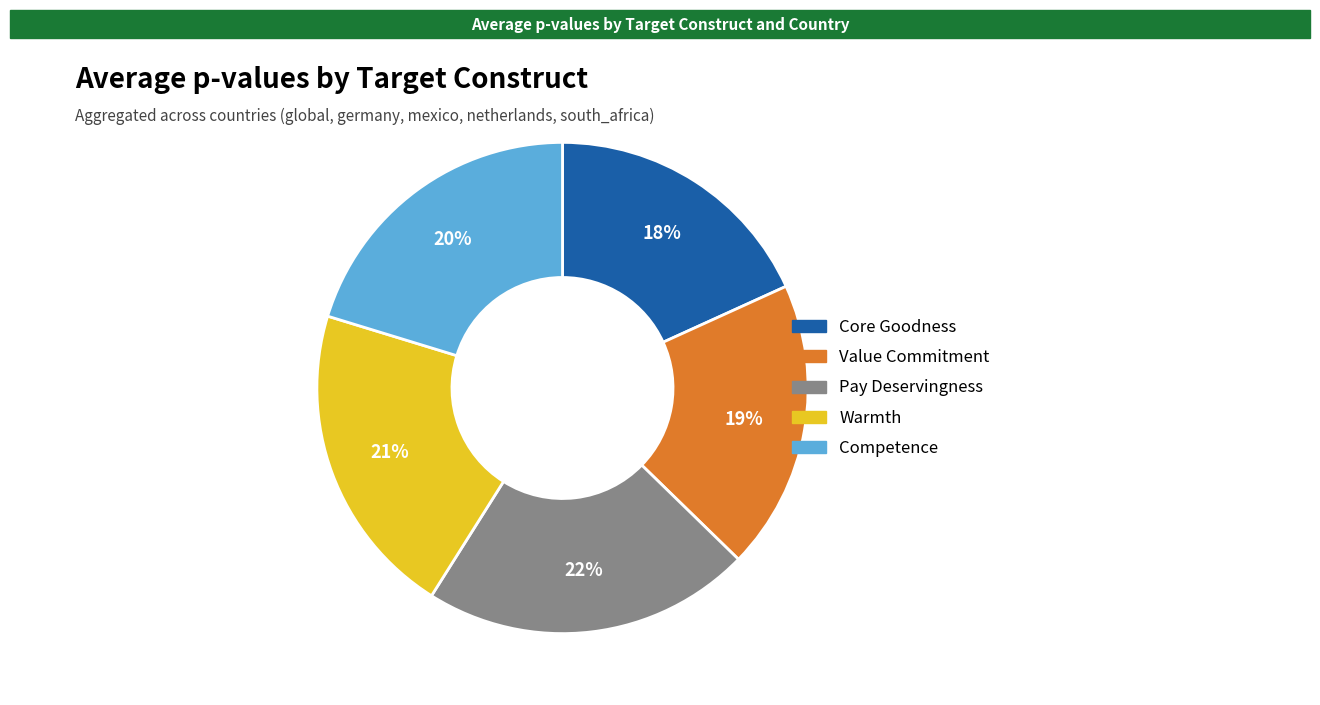

To the nearest percent, what is the average slice percentage?

20%